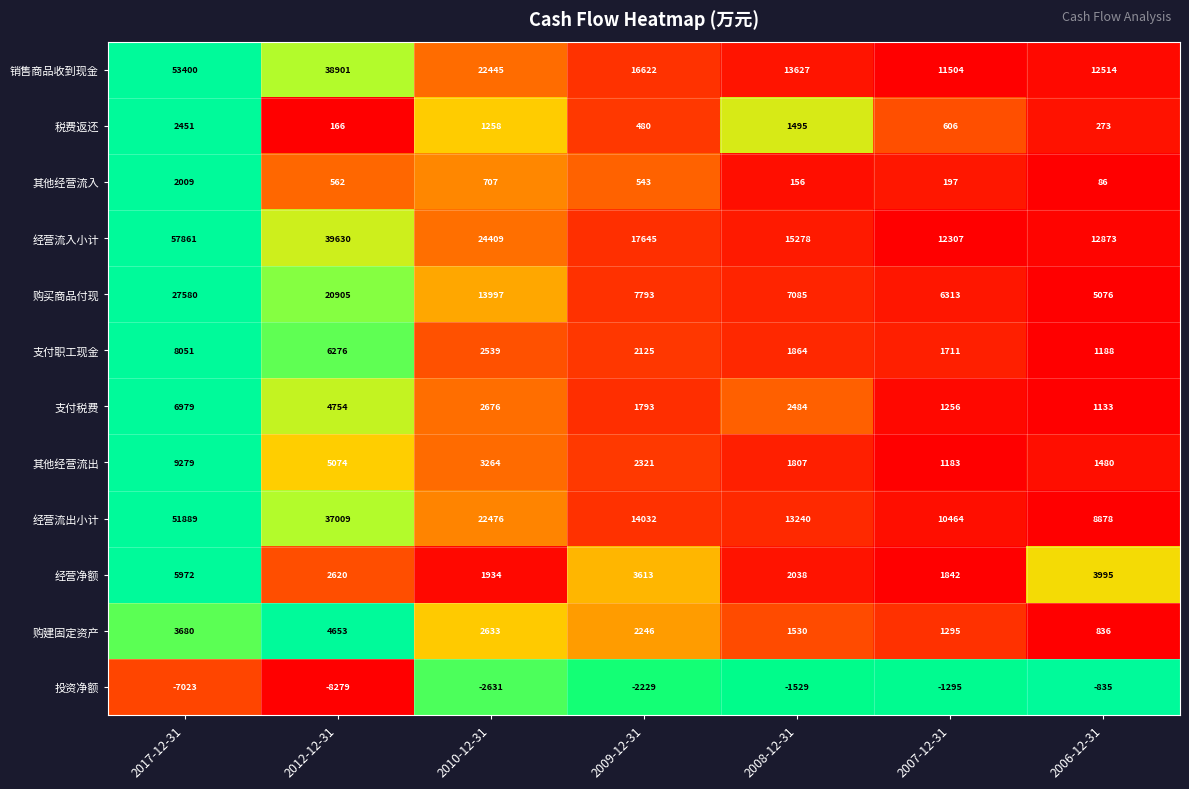

At 2007-12-31, list the series in order from smallest to largest.

投资净额, 其他经营流入, 税费返还, 其他经营流出, 支付税费, 购建固定资产, 支付职工现金, 经营净额, 购买商品付现, 经营流出小计, 销售商品收到现金, 经营流入小计